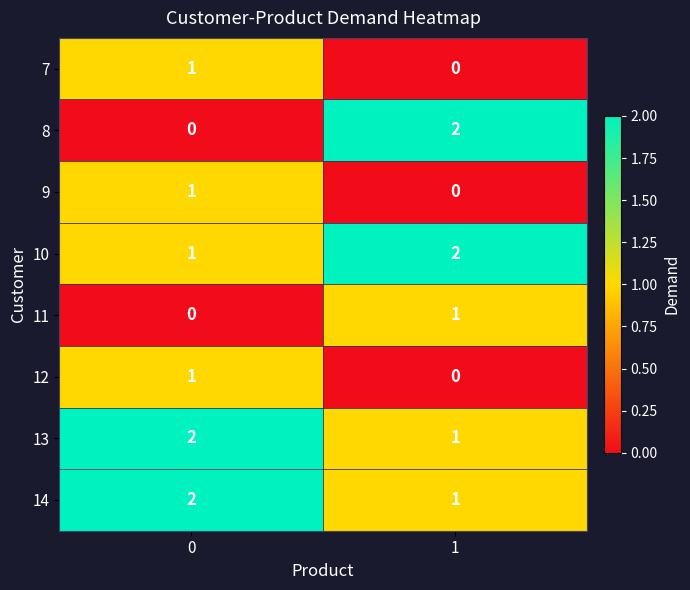

Is the value of 11 at 1 greater than the value of 8 at 0?

Yes